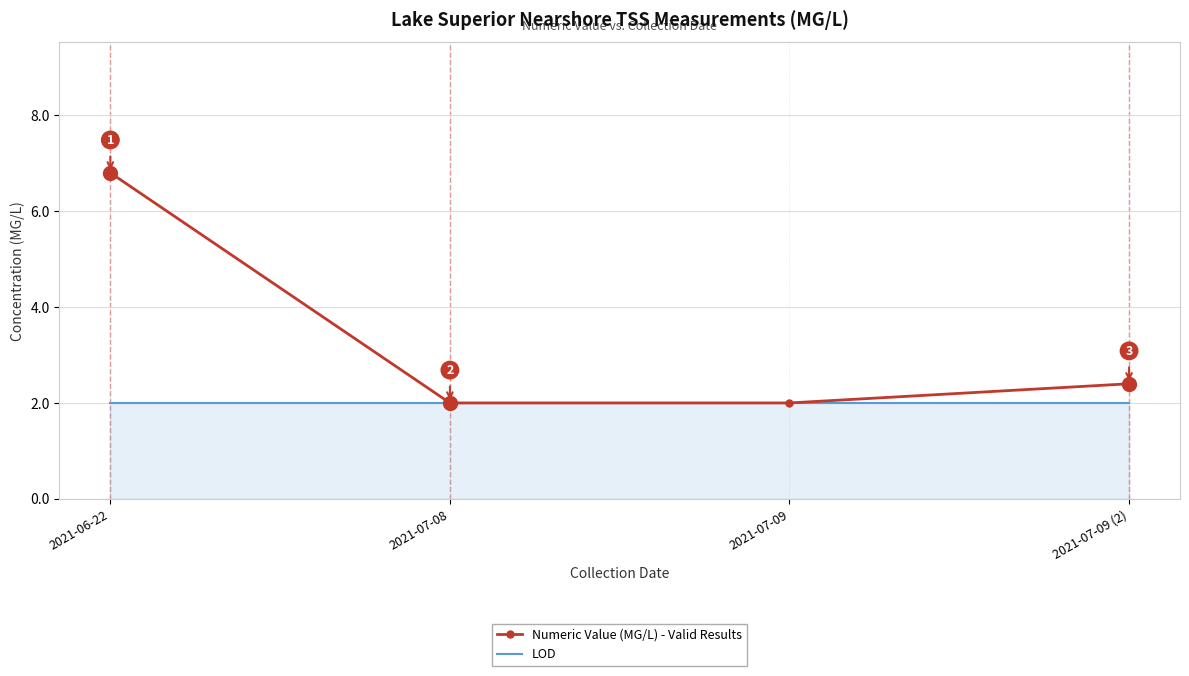

Reading left to right, extract all data points from this chart.

Numeric Value (MG/L) - Valid Results: 2021-06-22=6.8	2021-07-08=2.0	2021-07-09=2.0	2021-07-09 (2)=2.4
LOD: 2021-06-22=2.0	2021-07-08=2.0	2021-07-09=2.0	2021-07-09 (2)=2.0